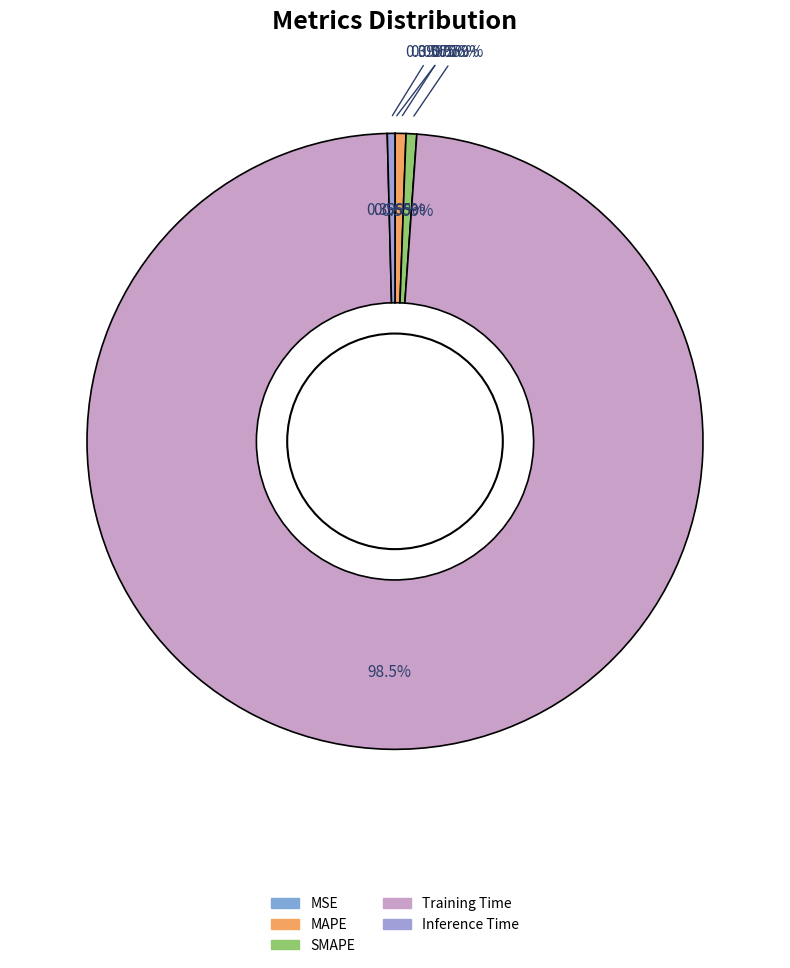

What is the majority slice?

Training Time